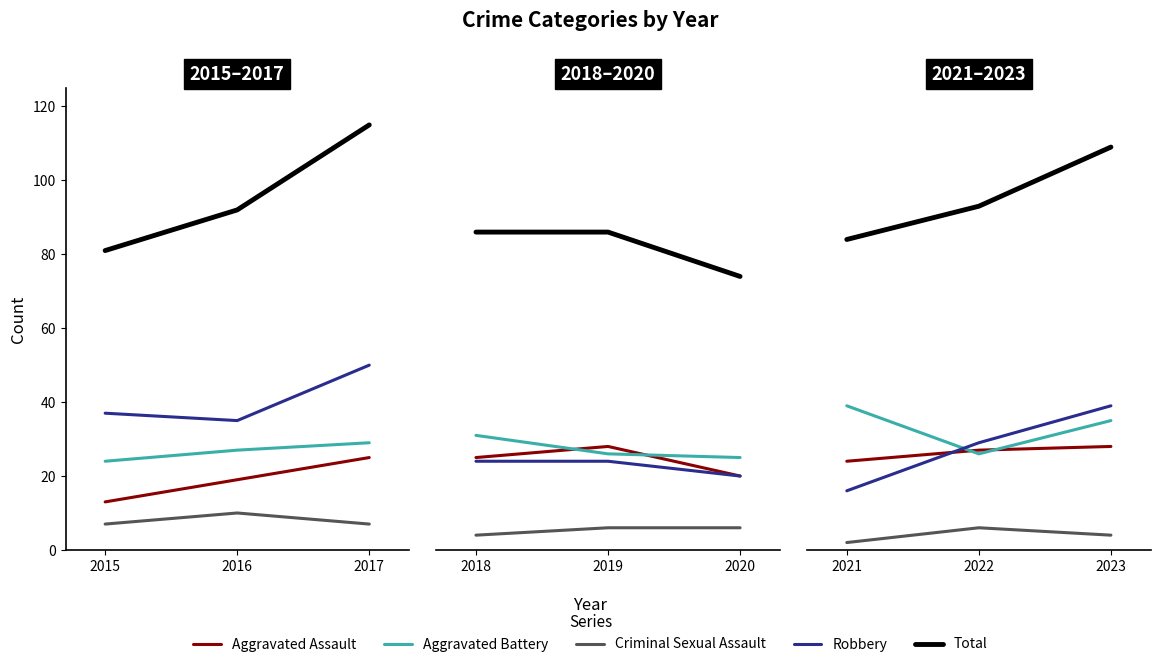

Rank the series by their maximum value, from lowest to highest.

Criminal Sexual Assault, Aggravated Assault, Aggravated Battery, Robbery, Total